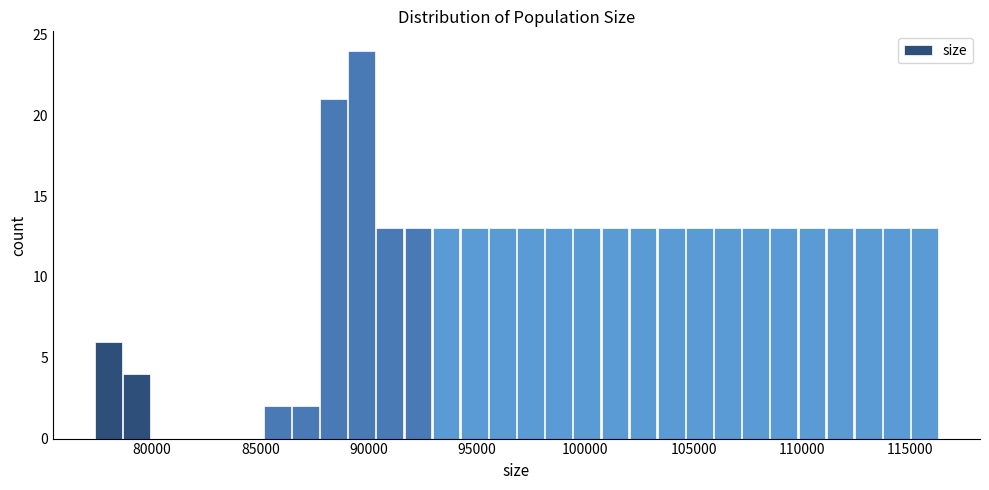

Read against the x-axis, roughly where is the centre of the tallest bar?

89500